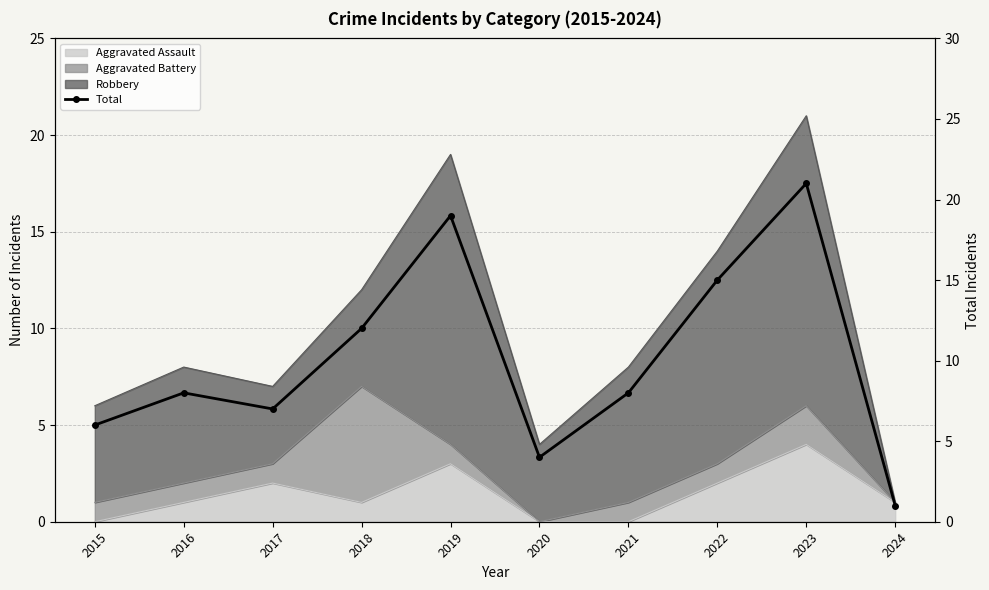

What is the value of the 3rd point from the left?

7